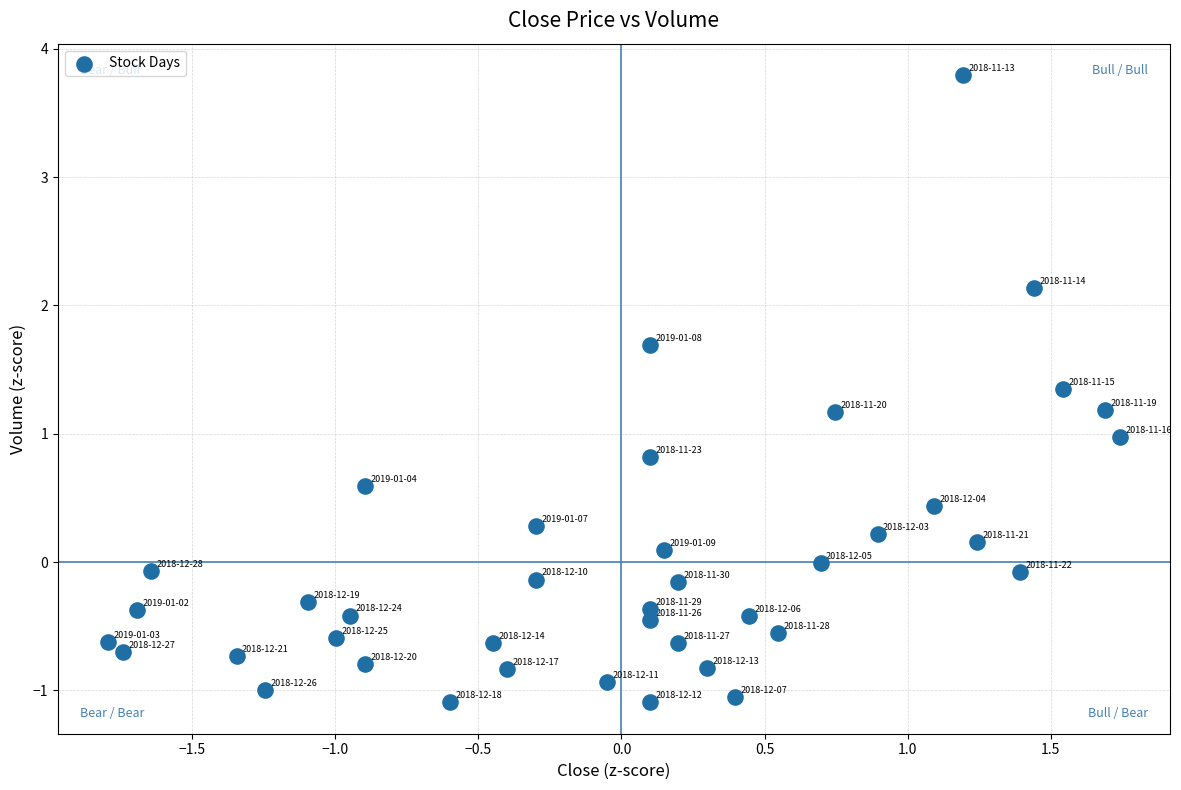

What is the range of Y values (max minus min)?

4.9